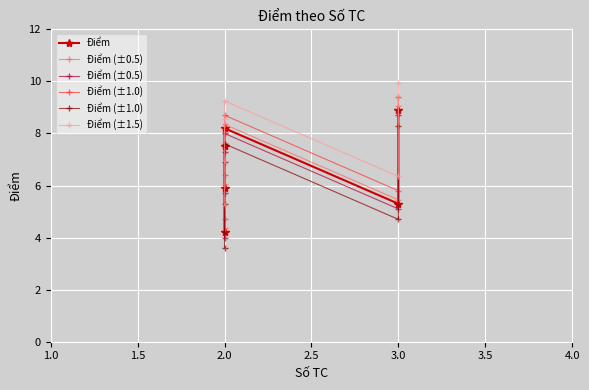

What is the value of the Điểm (±1.0) point at the 1st from the left?

3.6